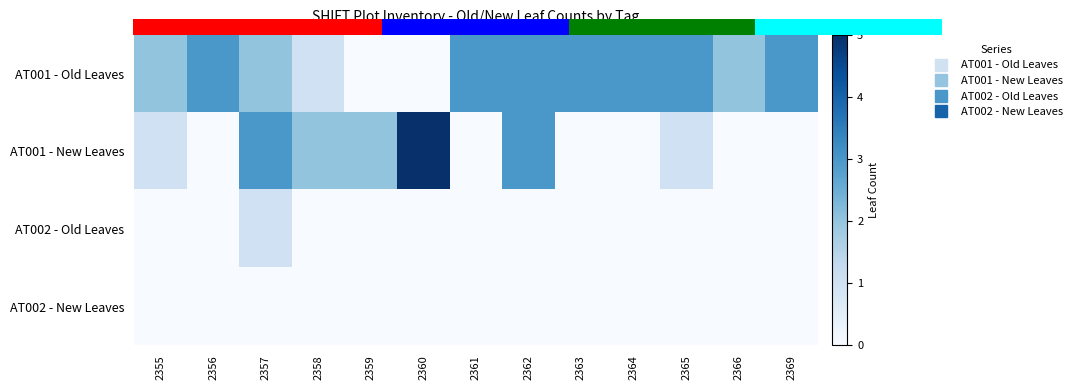

Is it true that AT001 - Old Leaves equals 5 at 2361?

False